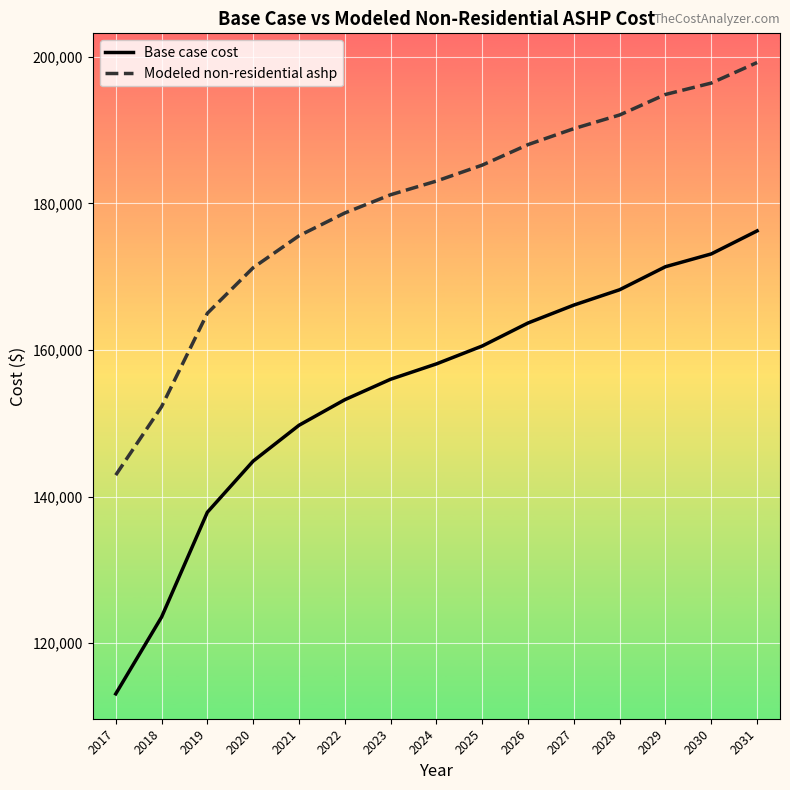

Which label corresponds to the largest value in the chart?

2031